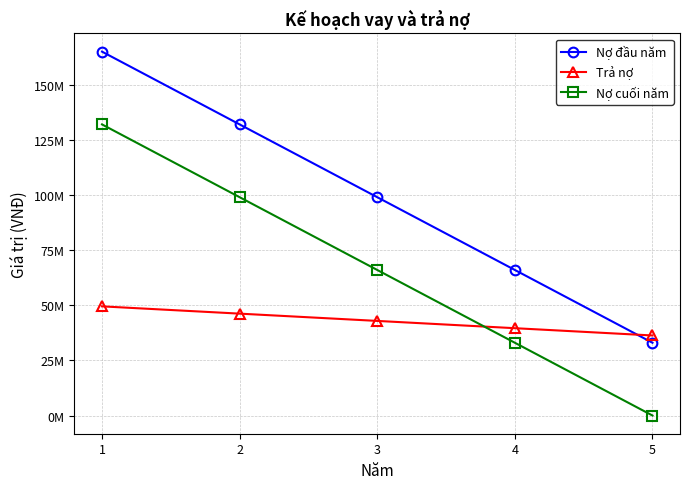

What are all the series names shown in the legend?

Nợ đầu năm, Trả nợ, Nợ cuối năm